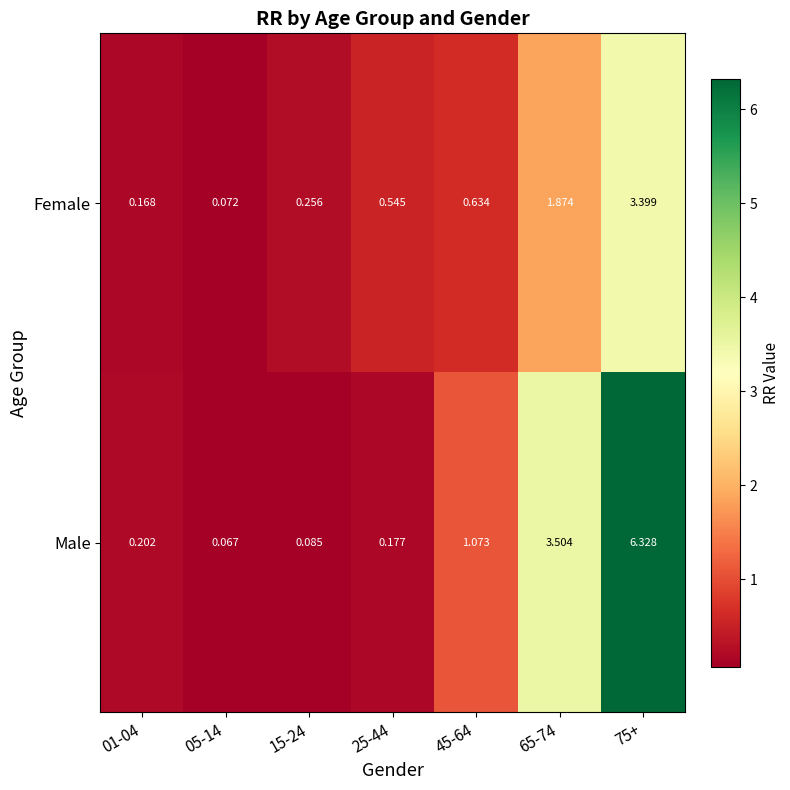

At how many categories does at least one series exceed 0?

7